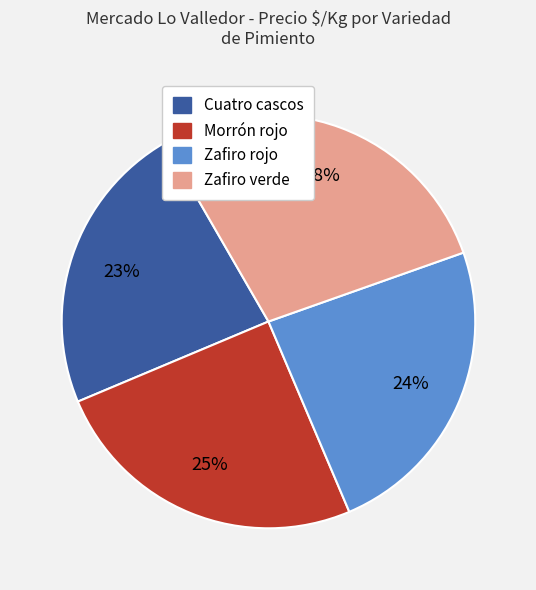

Is there any slice that represents more than half of the pie?

No